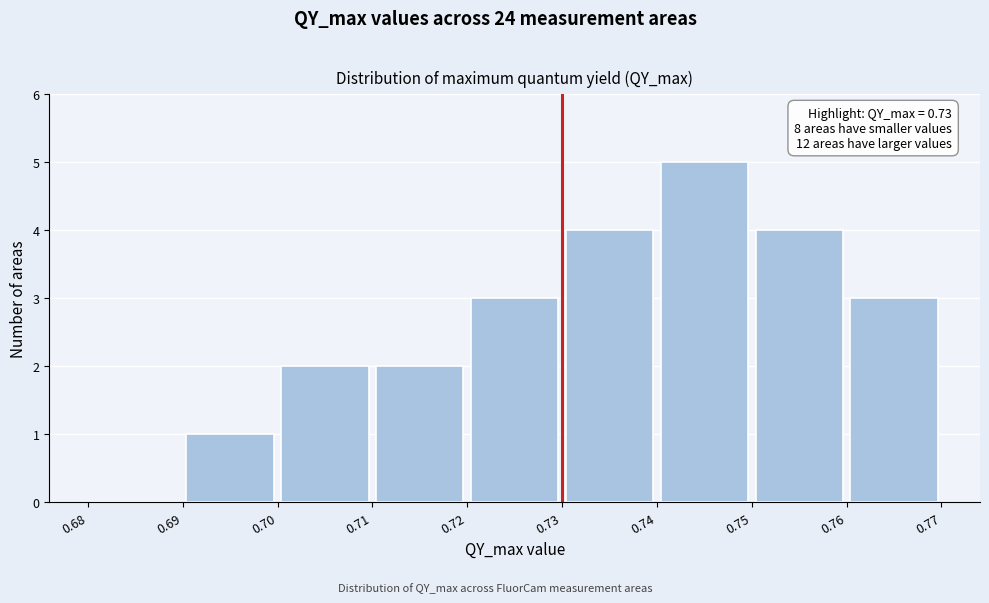

Which range on the x-axis has the tallest bar?

0.74 to 0.75